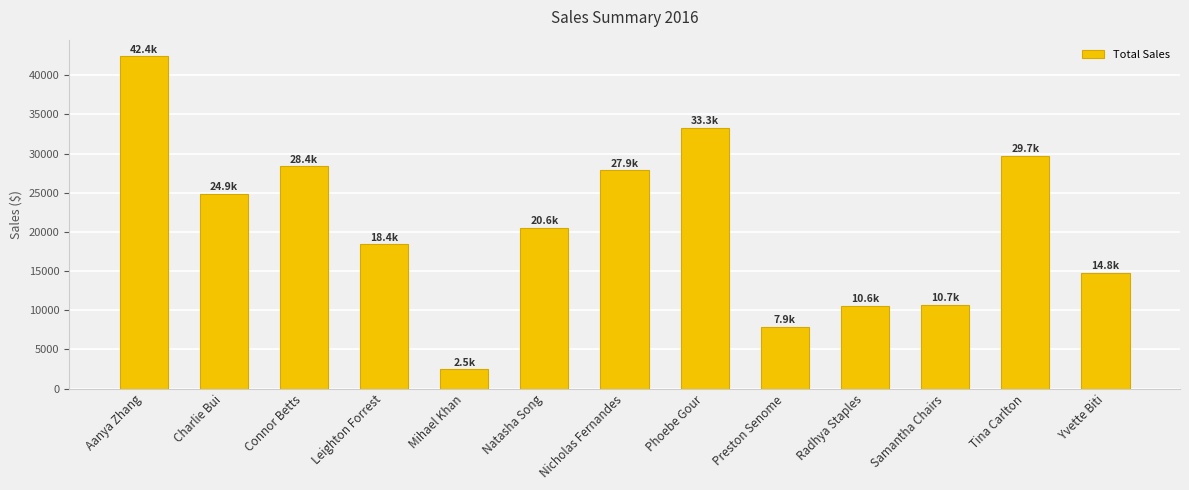

Where is the data nearest to the value 22449?

Natasha Song